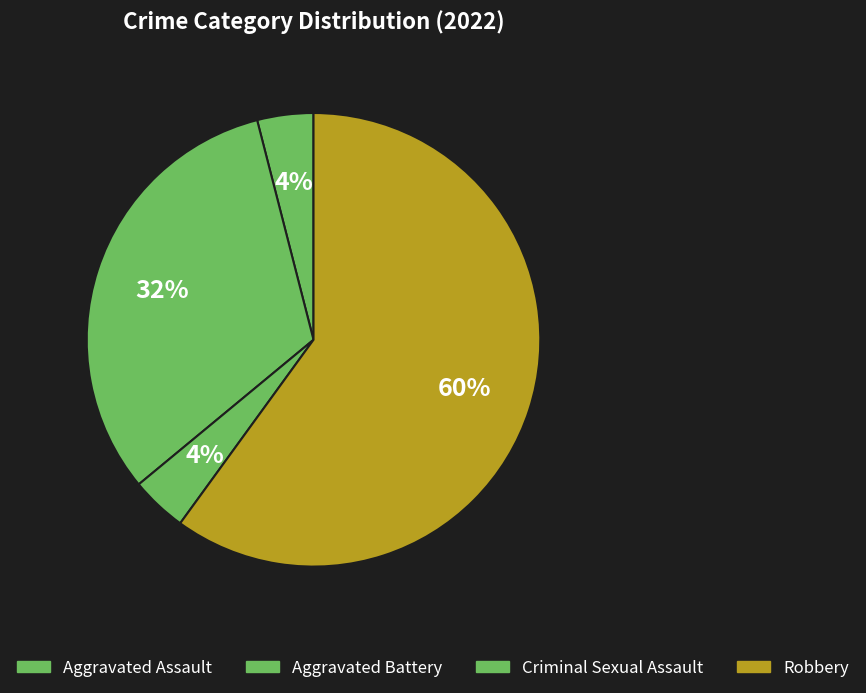

What portion of the pie excludes Aggravated Battery?

68.0%